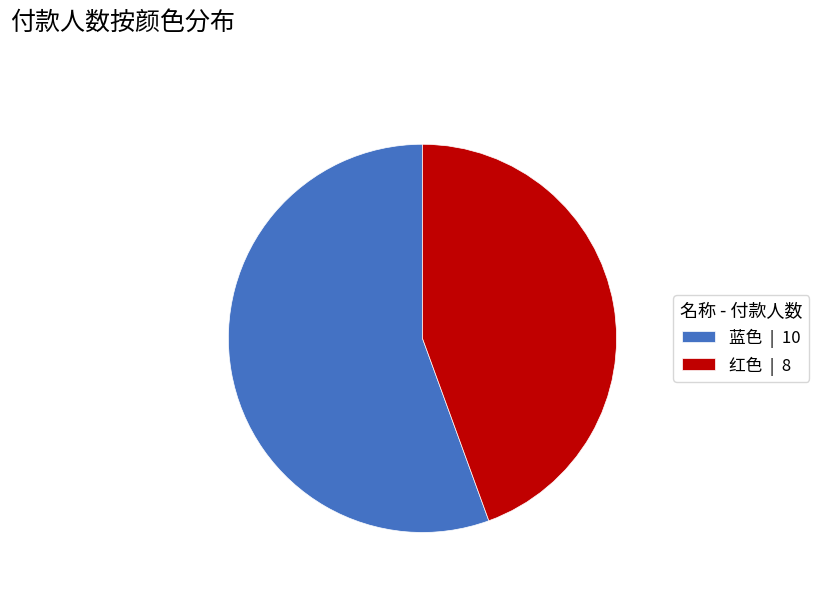

Is the sum of 蓝色 | 10 and 红色 | 8 greater than half?

Yes